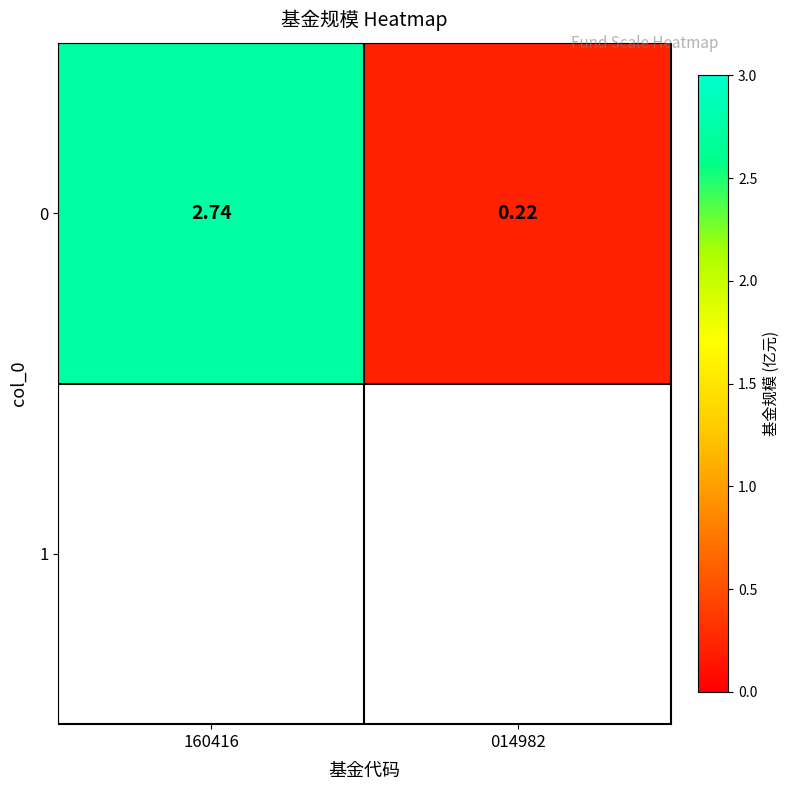

Reading left to right, extract all data points from this chart.

160416=2.7	014982=0.2